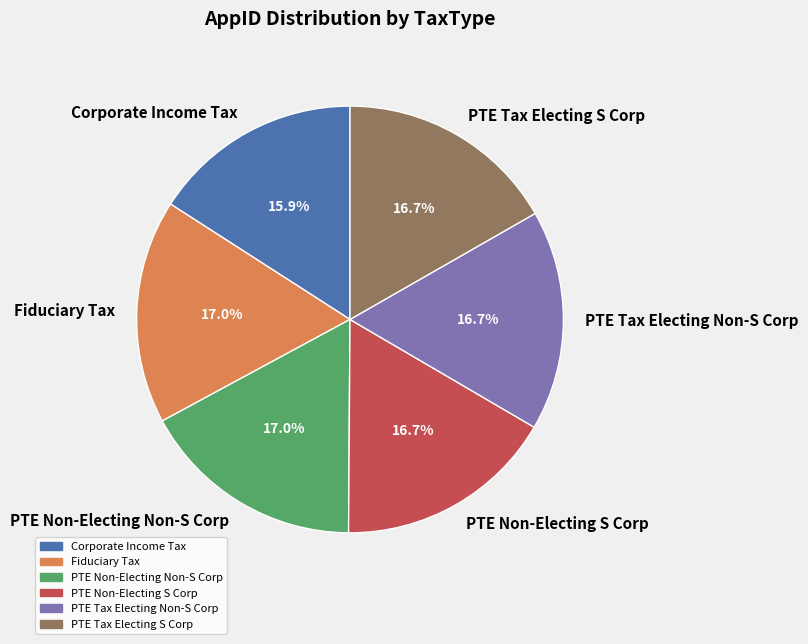

To the nearest percent, what portion does PTE Non-Electing Non-S Corp represent?

17%